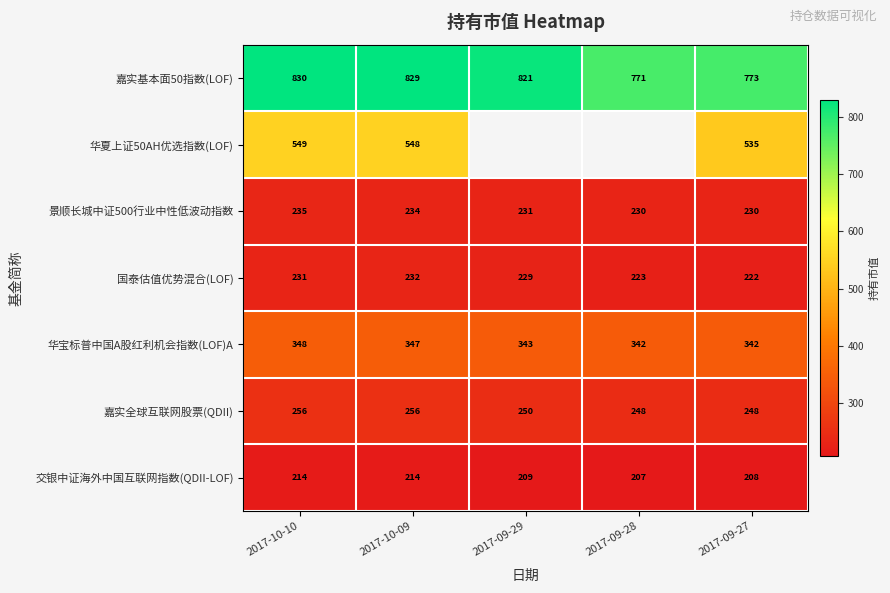

How many data points in 嘉实基本面50指数(LOF) are less than 821?

2